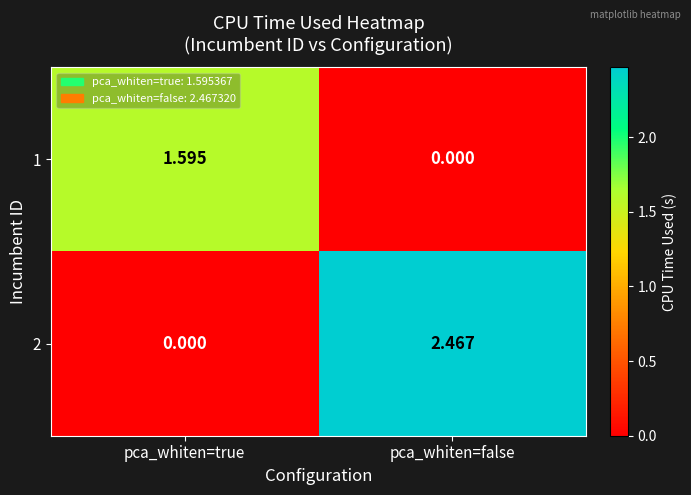

Where does the 2 series first go above 2?

pca_whiten=false